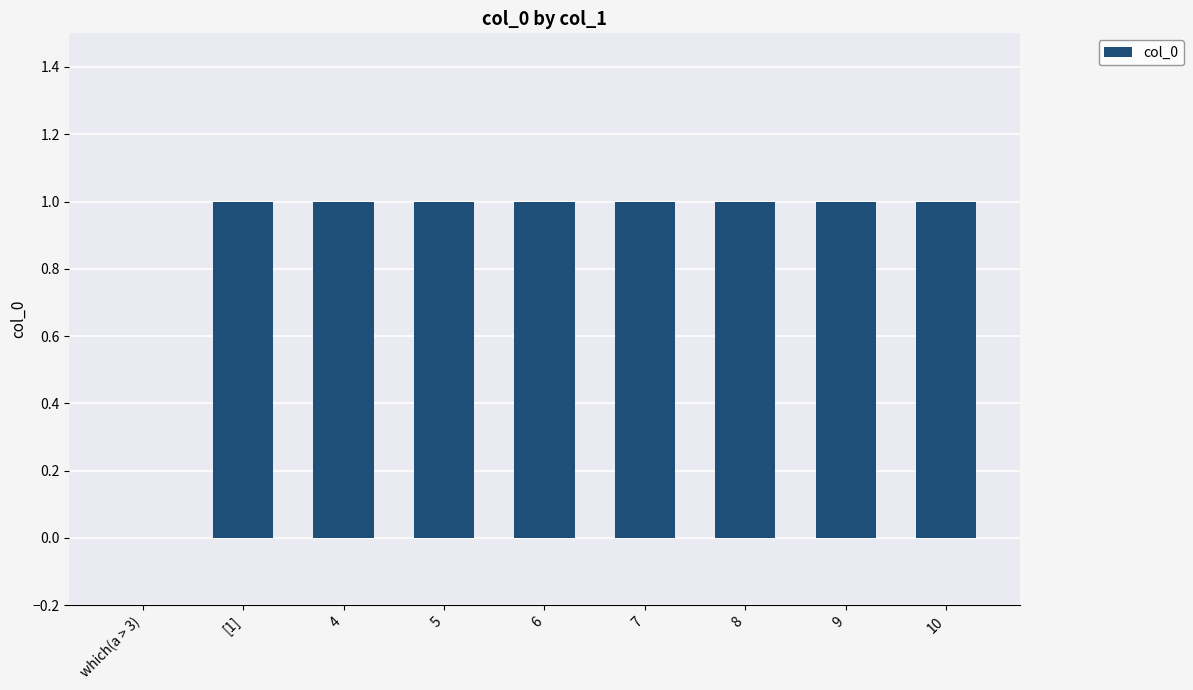

What is the sum of all values?

8